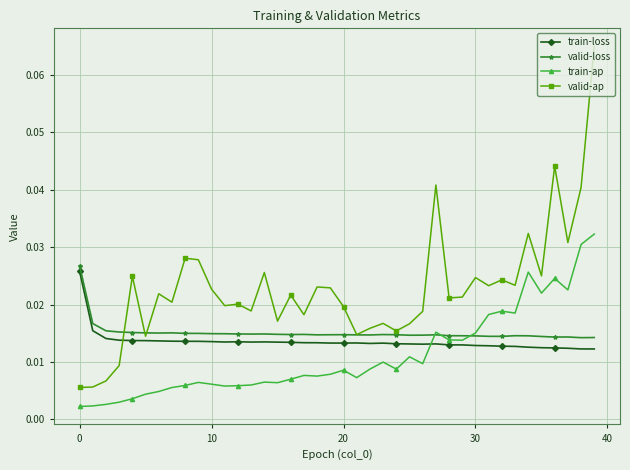

Which series ends up on top after the final intersection of valid-ap and train-loss?

valid-ap